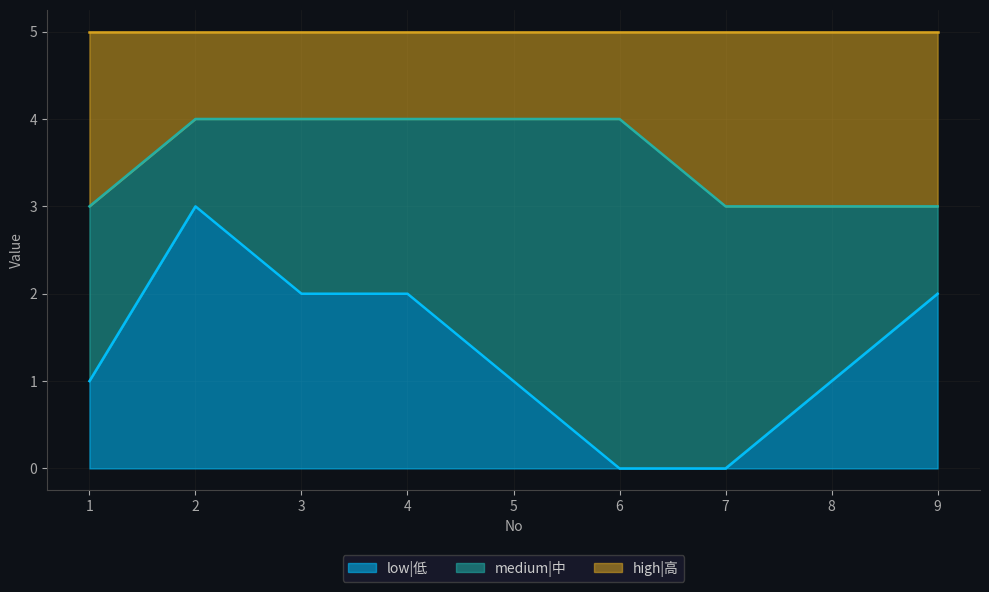

At which label does low|低 reach its minimum?

6